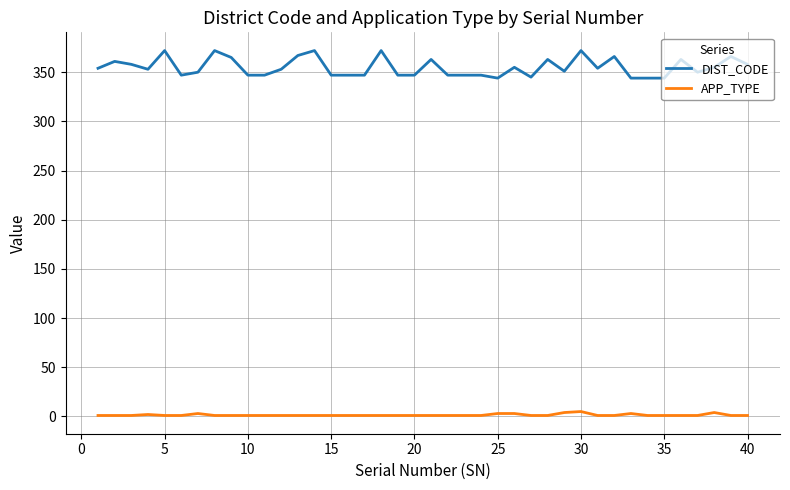

What is the highest value of the DIST_CODE series?

372